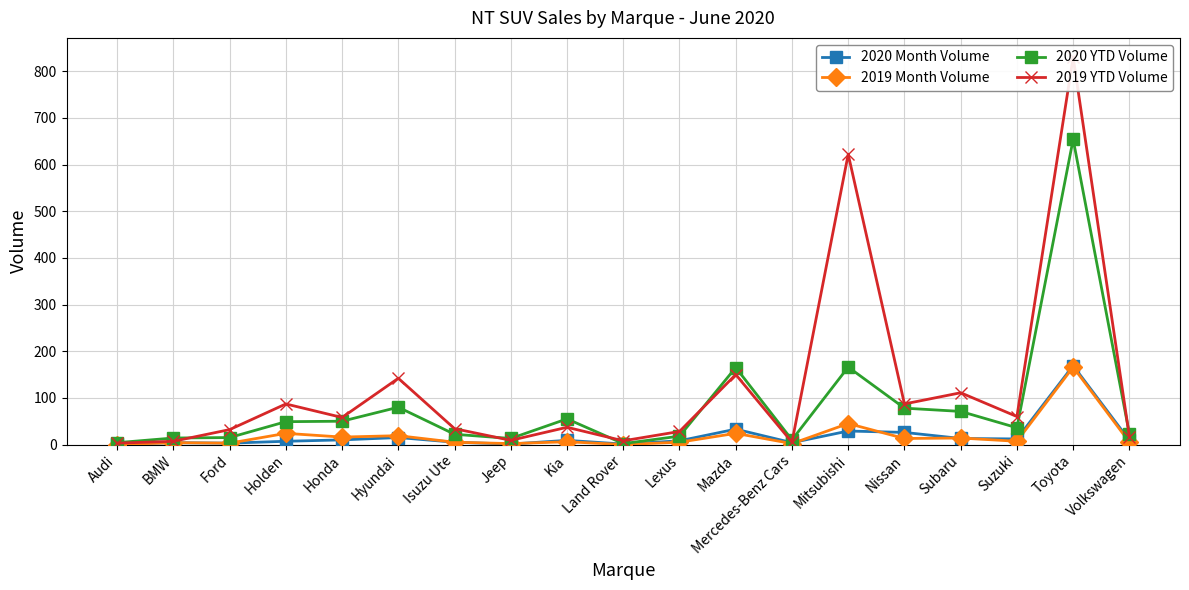

True or false: 2020 Month Volume and 2019 YTD Volume intersect in this chart.

False